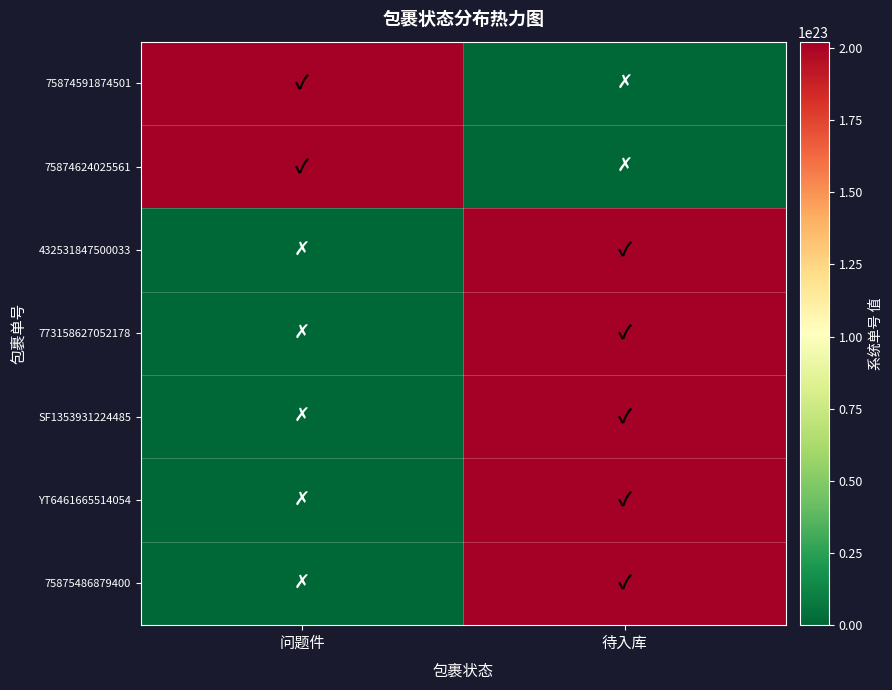

Reading right to left, list all the values displayed in this chart.

75874591874501: 待入库=0	问题件=202205021603464688435200
75874624025561: 待入库=0	问题件=202205021605289512665088
432531847500033: 待入库=202205021633238139928576	问题件=0
773158627052178: 待入库=202205022017237207220224	问题件=0
SF1353931224485: 待入库=202205022018101904932864	问题件=0
YT6461665514054: 待入库=202205022018464125026304	问题件=0
75875486879400: 待入库=202205022021383662600192	问题件=0